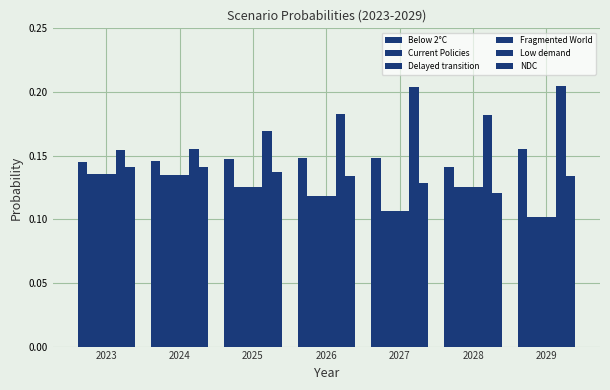

How many data points does each series have?

7